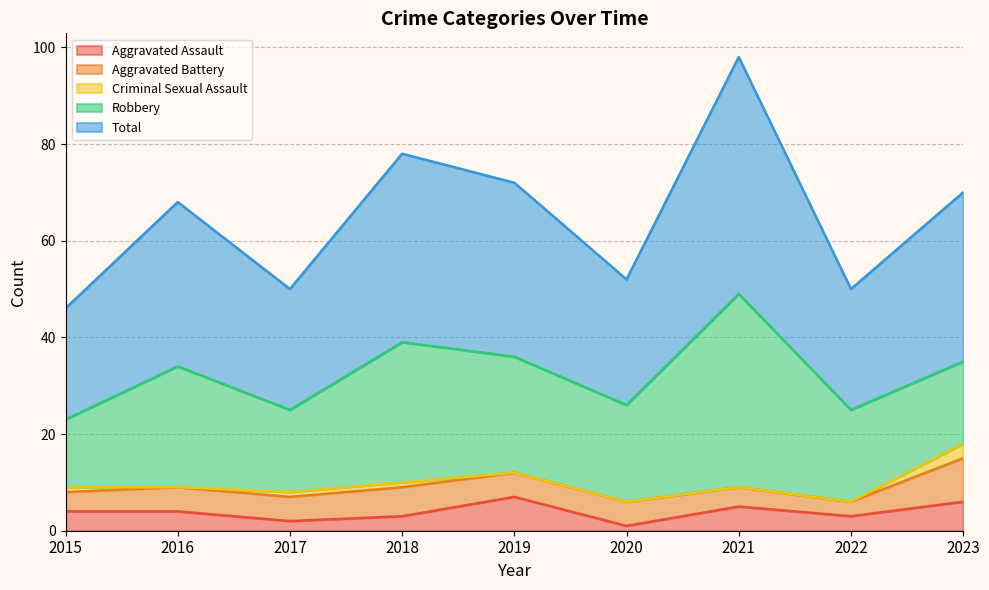

Which series has the largest range (max minus min)?

Robbery